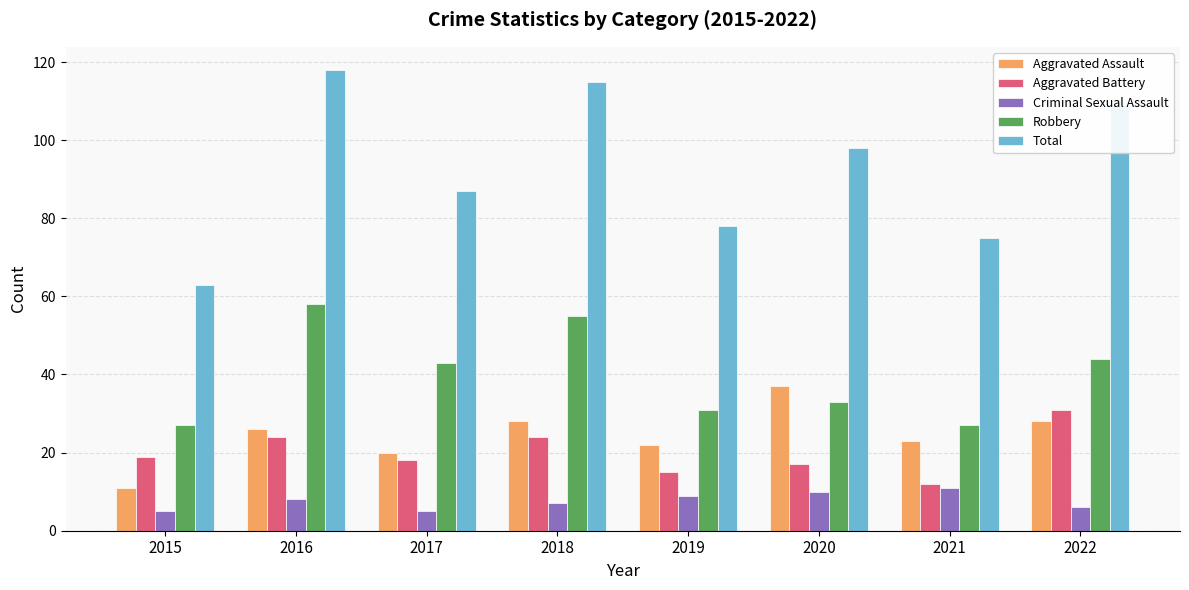

How many bars are there in total?

40